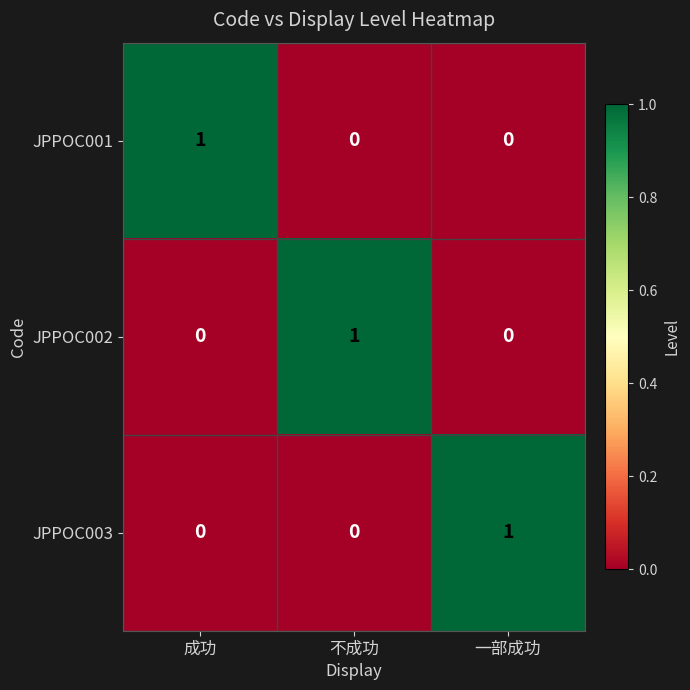

Is it true that JPPOC001 equals 1 at 一部成功?

False